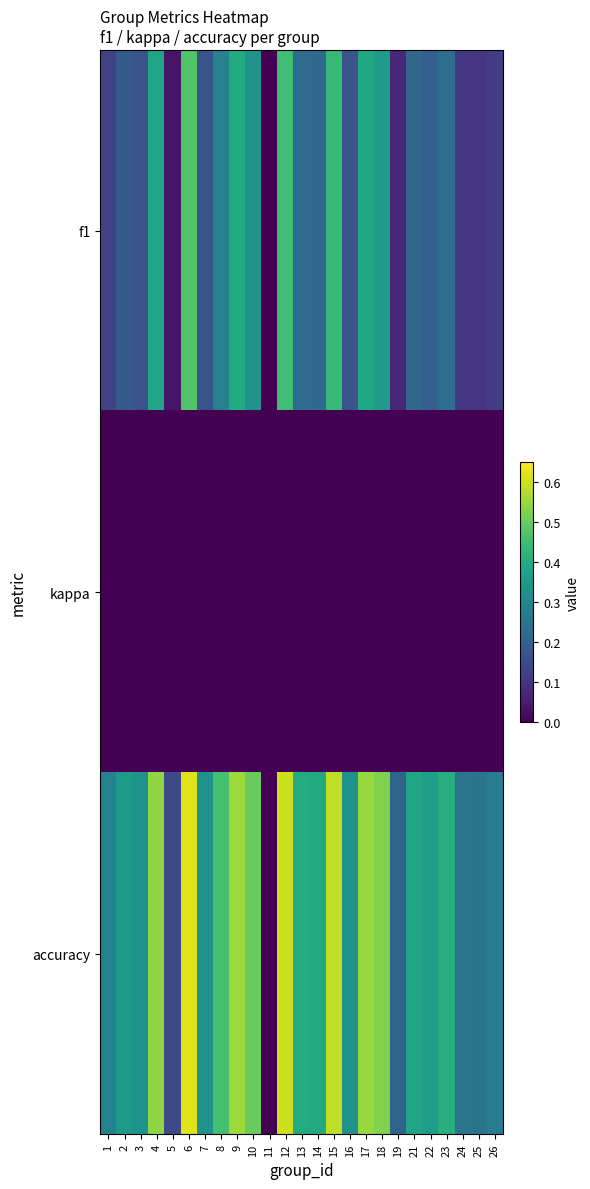

Between 22 and 14, which is larger?

14